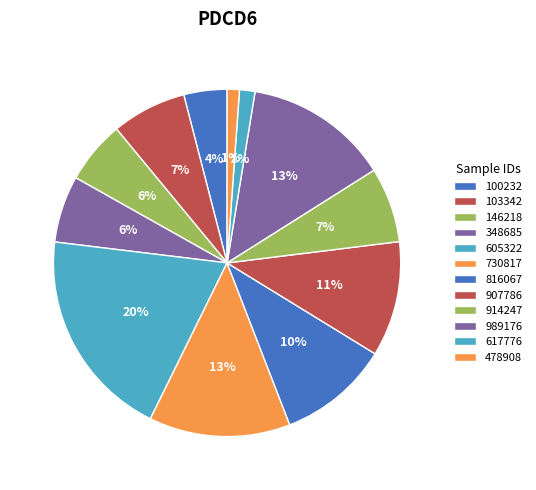

Is it true that 348685 is 6% of the pie?

True